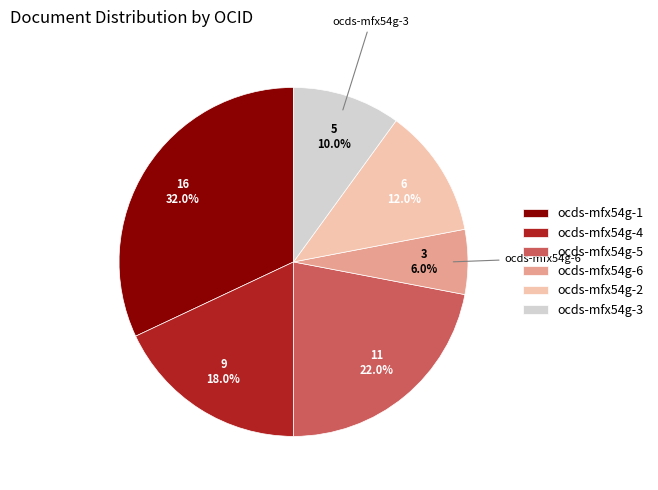

To the nearest percent, what portion does ocds-mfx54g-4 represent?

18%